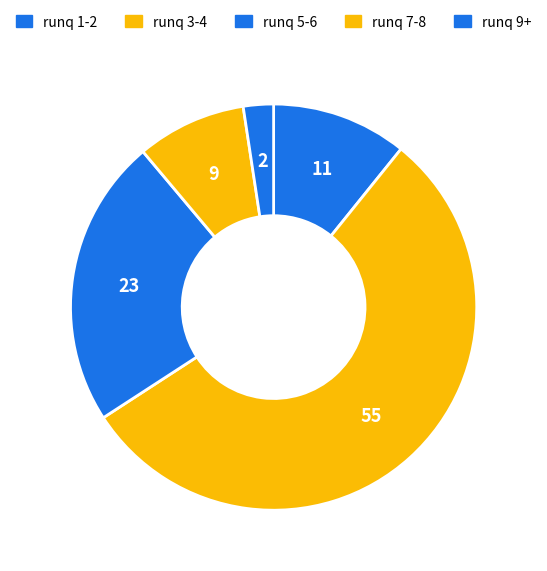

How many slices are in this pie chart?

5